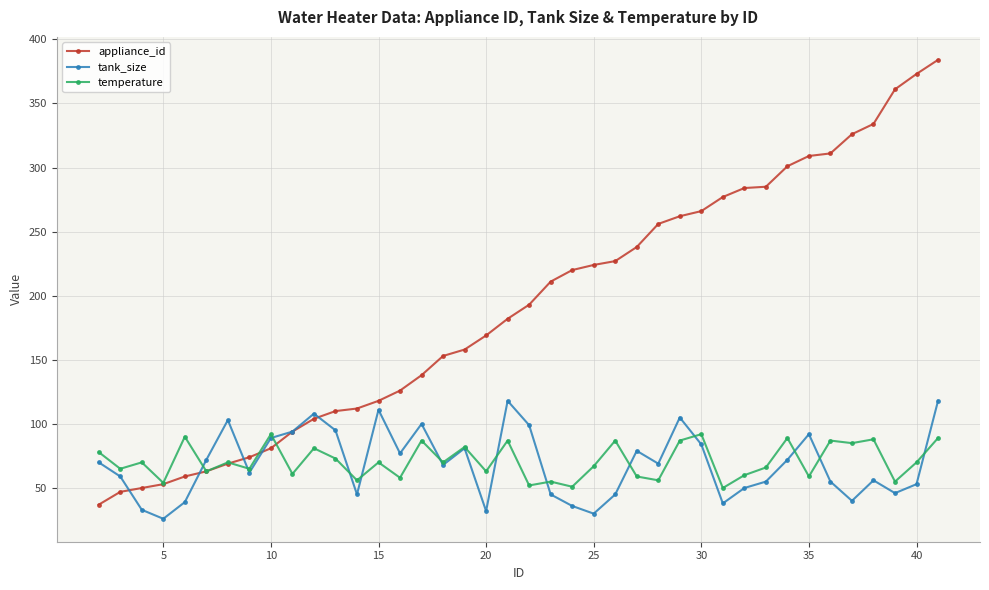

Which series has the widest spread of values?

appliance_id